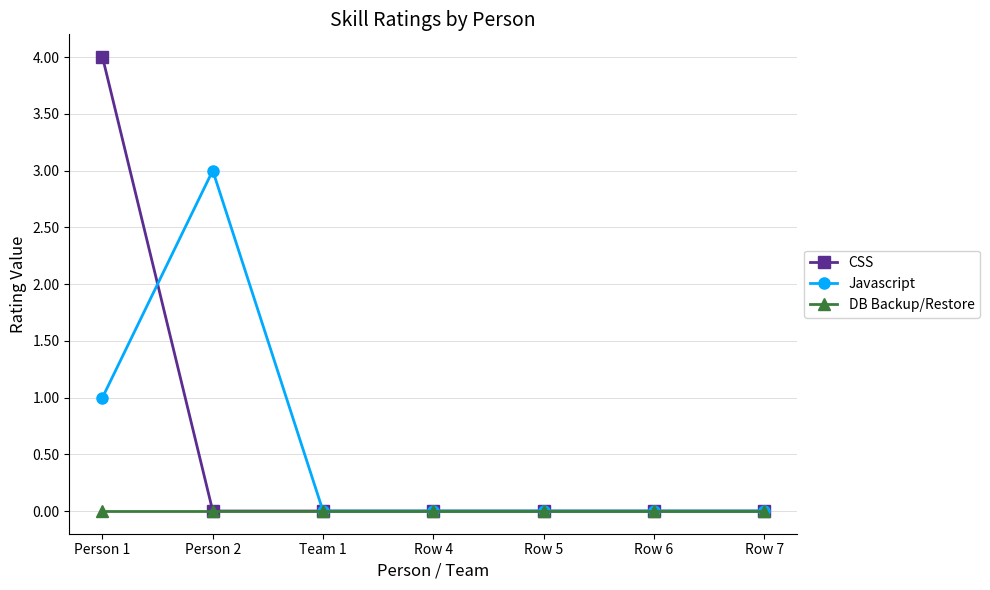

At which category is the sum across all series the highest?

Person 1